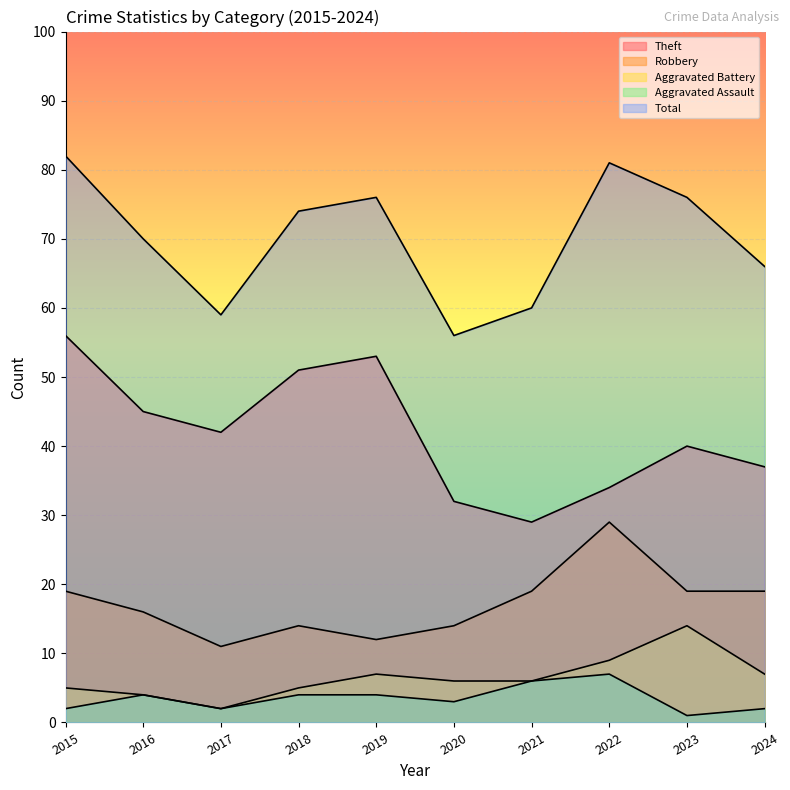

Reading right to left, transcribe all the data shown in this chart.

Robbery: 2024=19	2023=19	2022=29	2021=19	2020=14	2019=12	2018=14	2017=11	2016=16	2015=19
Theft: 2024=37	2023=40	2022=34	2021=29	2020=32	2019=53	2018=51	2017=42	2016=45	2015=56
Aggravated Battery: 2024=7	2023=14	2022=9	2021=6	2020=6	2019=7	2018=5	2017=2	2016=4	2015=5
Aggravated Assault: 2024=2	2023=1	2022=7	2021=6	2020=3	2019=4	2018=4	2017=2	2016=4	2015=2
Total: 2024=66	2023=76	2022=81	2021=60	2020=56	2019=76	2018=74	2017=59	2016=70	2015=82